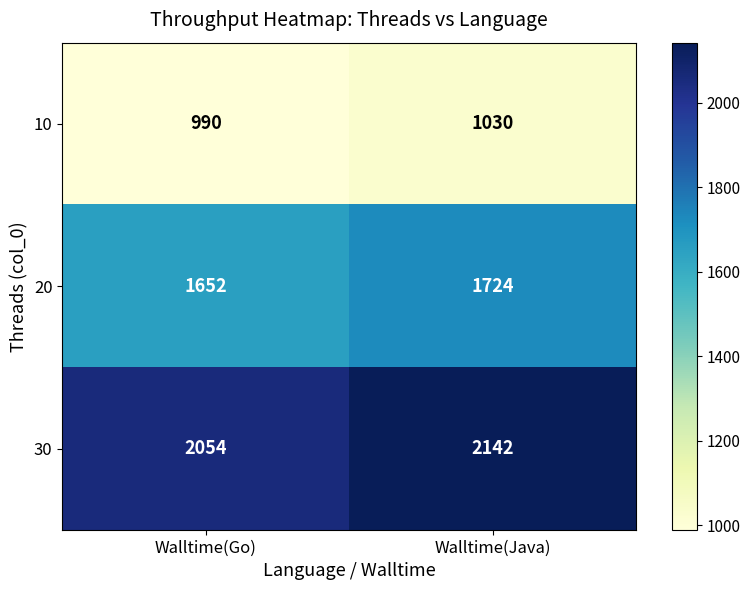

Rank the series by their maximum value, from lowest to highest.

10, 20, 30